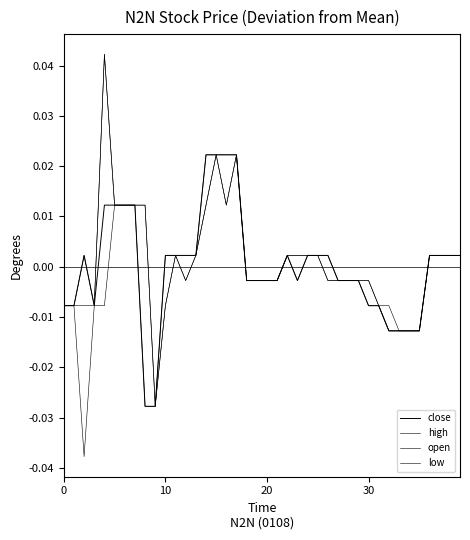

Does the chart display data point markers on the line(s)?

No